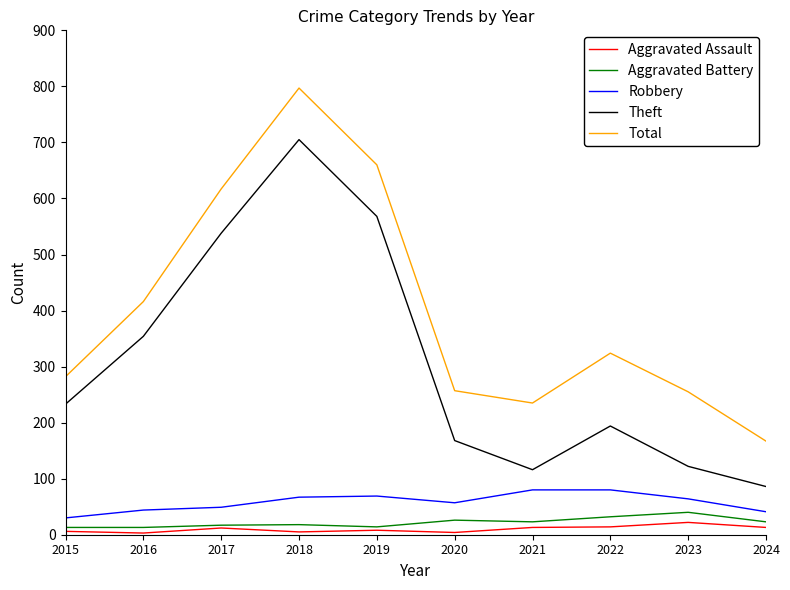

What is the maximum value for Aggravated Assault?

22